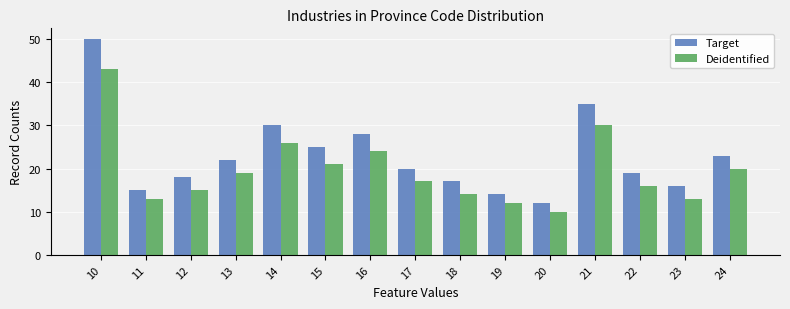

Which series changed the most between 13 and 21?

Target